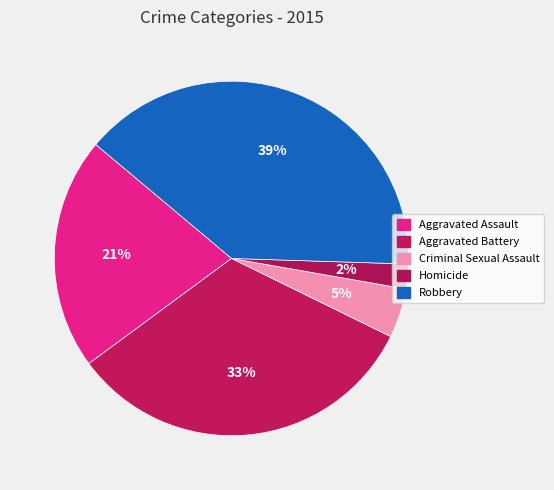

What is the total percentage of Aggravated Battery and Robbery?

72.0%